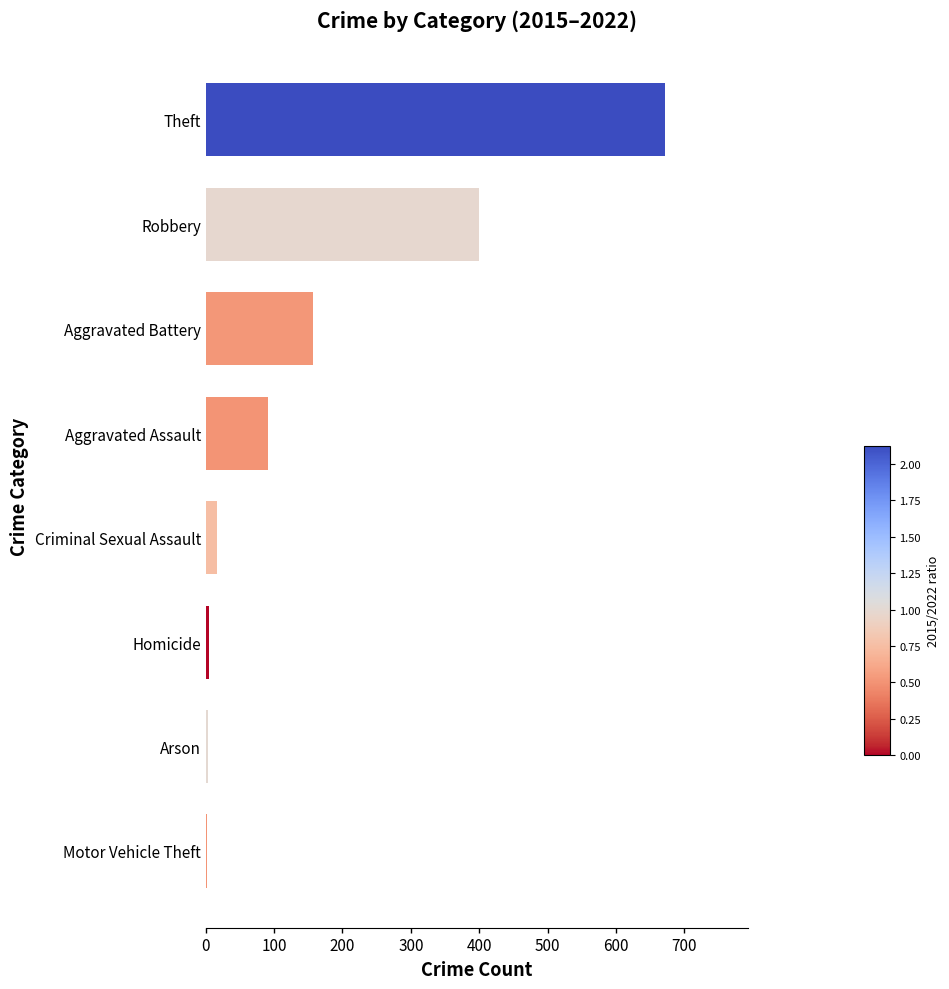

Approximately how many times larger is the value at Aggravated Battery compared to Robbery?

0.4